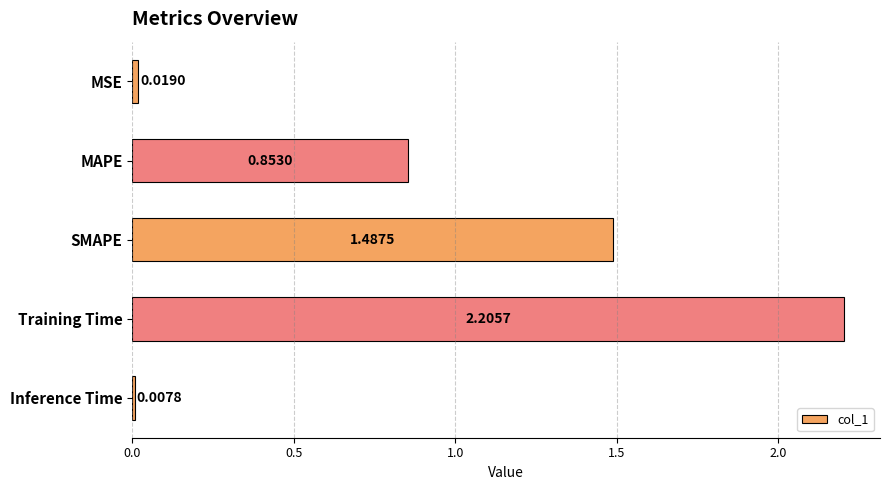

What is the greatest value displayed?

2.2